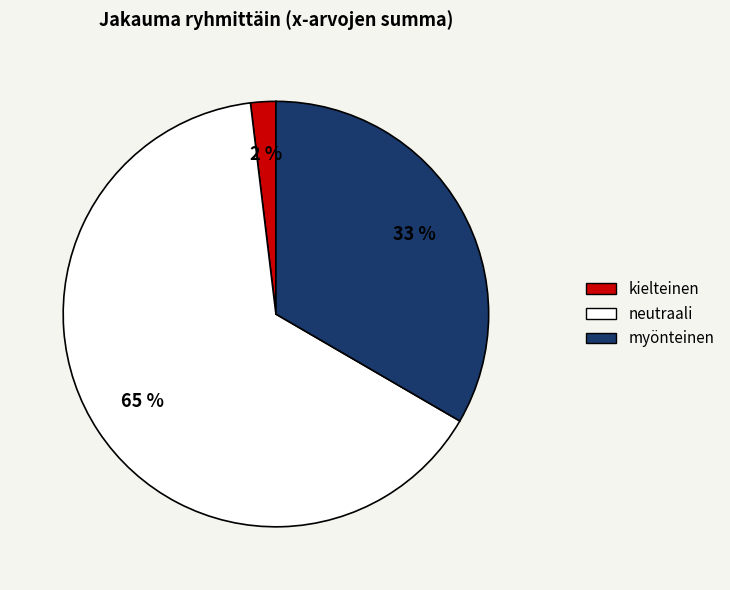

What percentage is the myönteinen slice, to the nearest percent?

33%